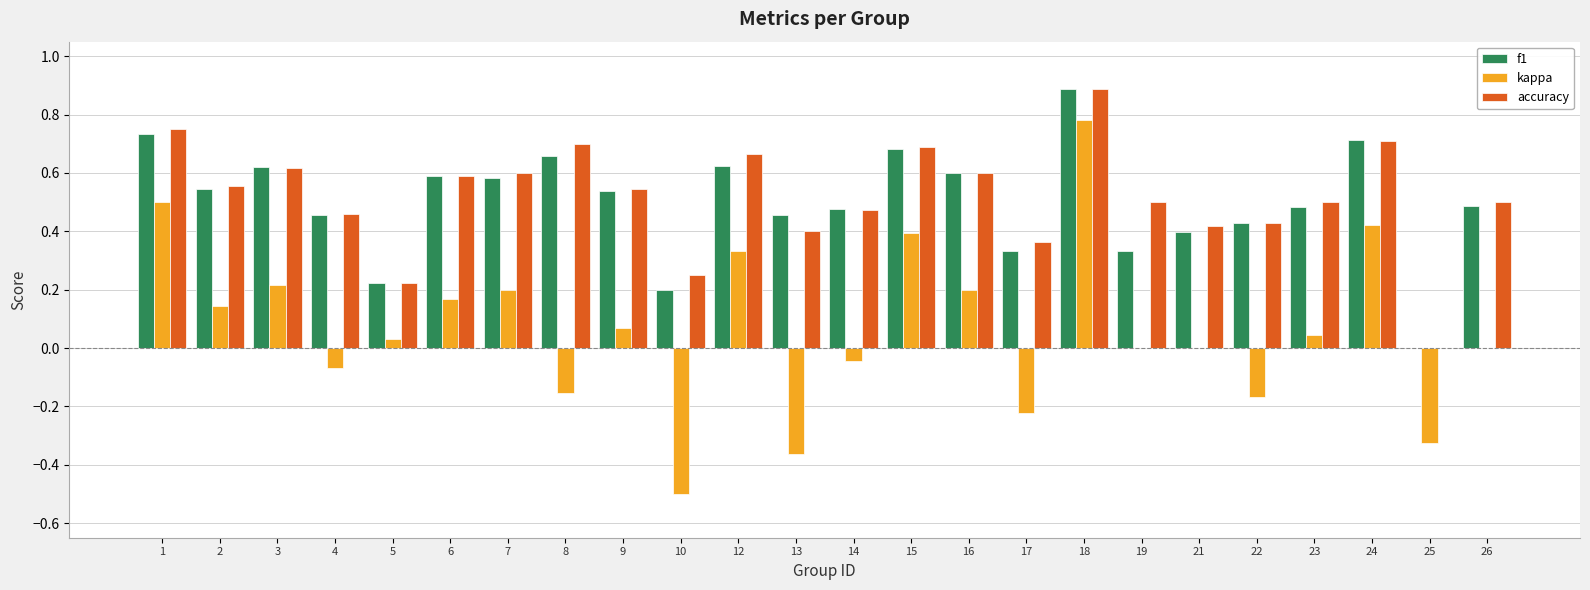

What is the total value across all series at 14?

0.9